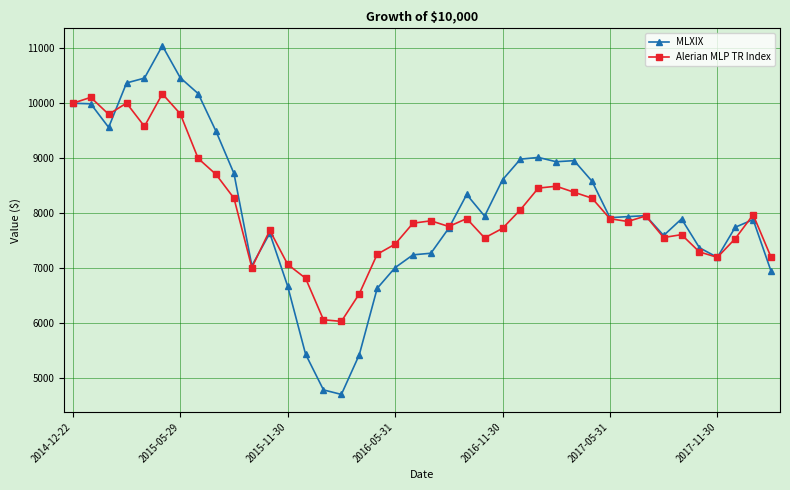

What is the value of the Alerian MLP TR Index point at the 7th from the left?

9807.4